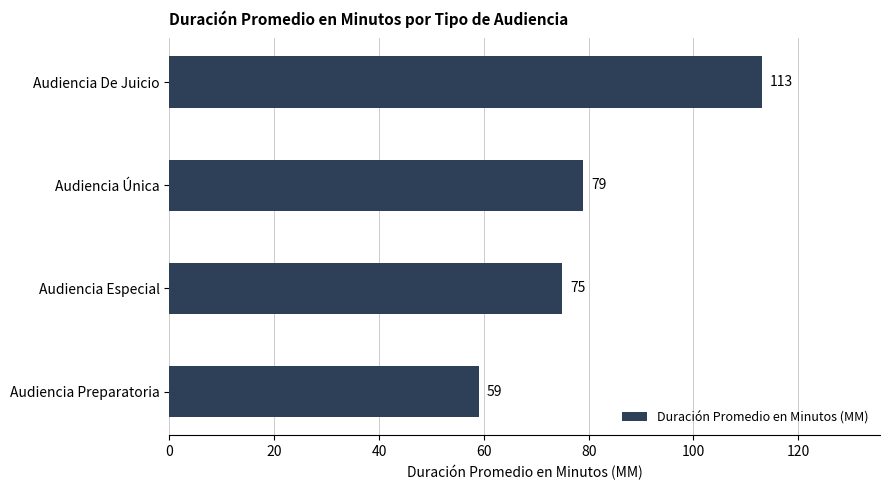

Reading top to bottom, what are all the values shown in this chart?

Audiencia De Juicio=113	Audiencia Única=79	Audiencia Especial=75	Audiencia Preparatoria=59